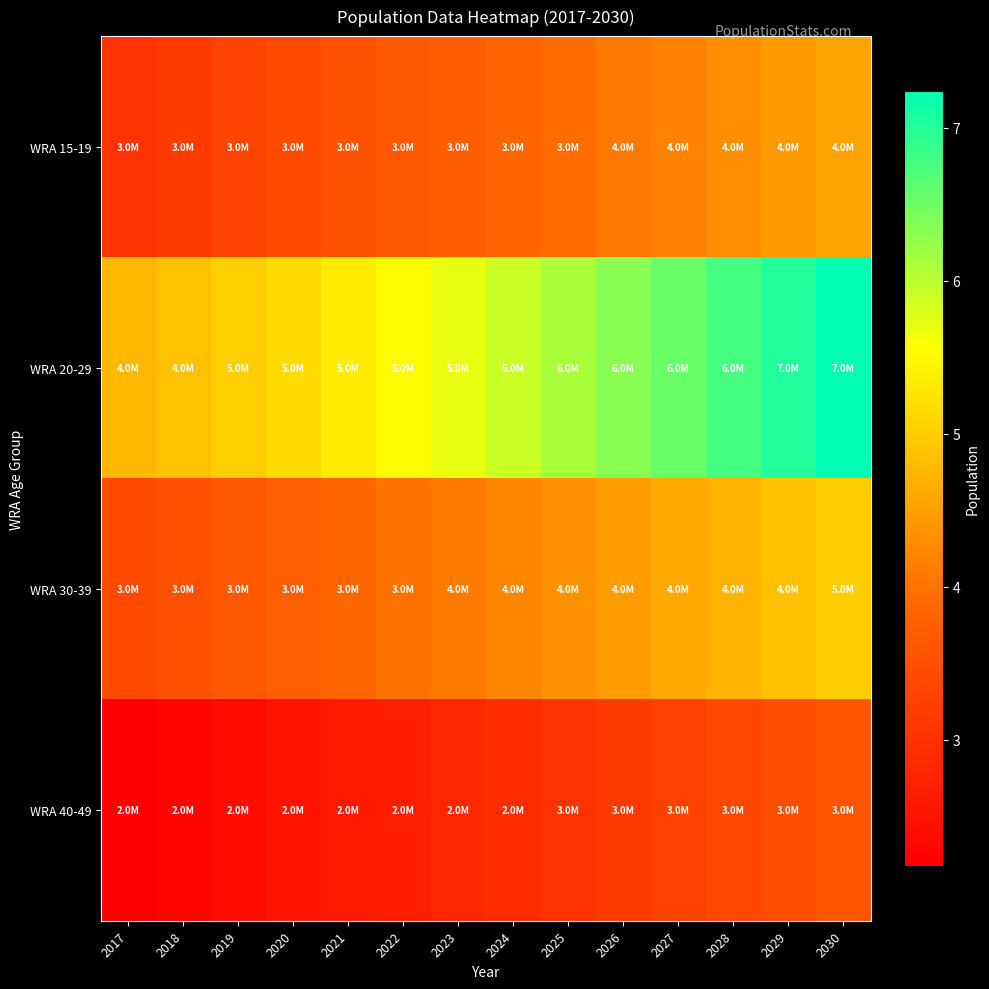

Between 2018 and 2023, which is larger?

2023